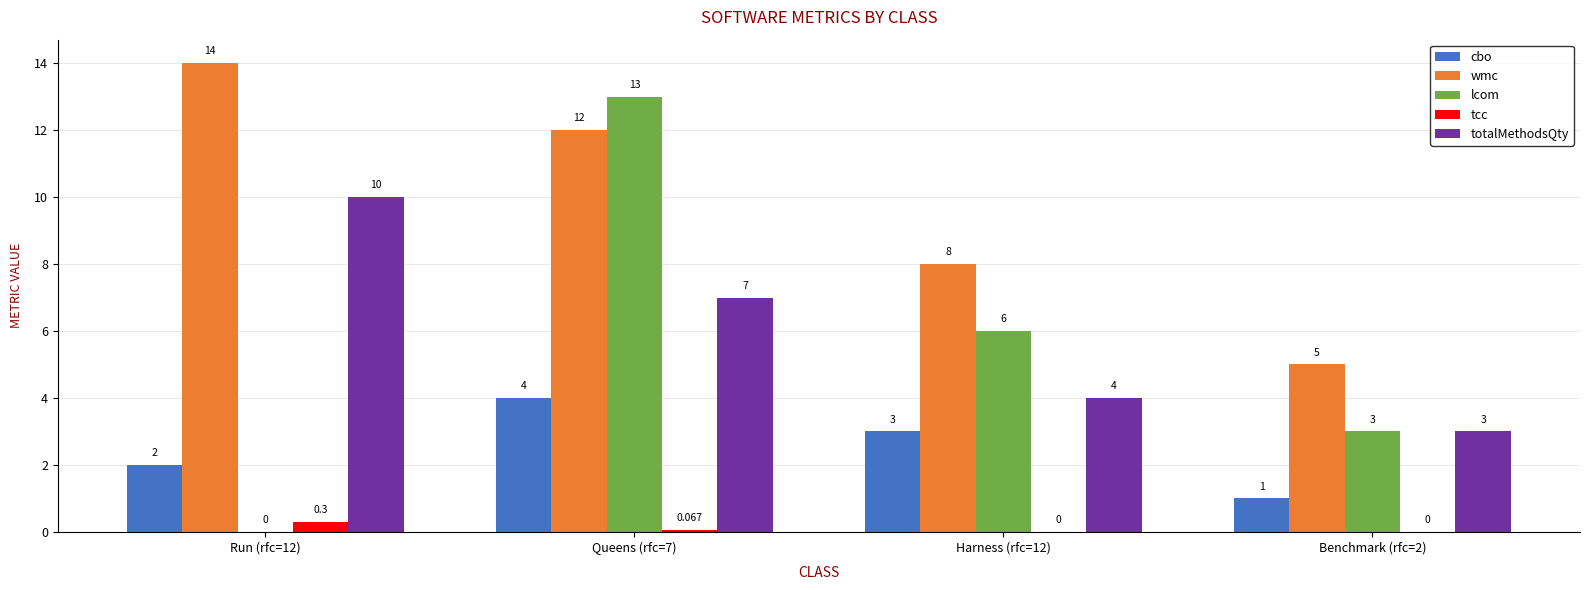

Where is wmc nearest to the value 9?

Harness (rfc=12)